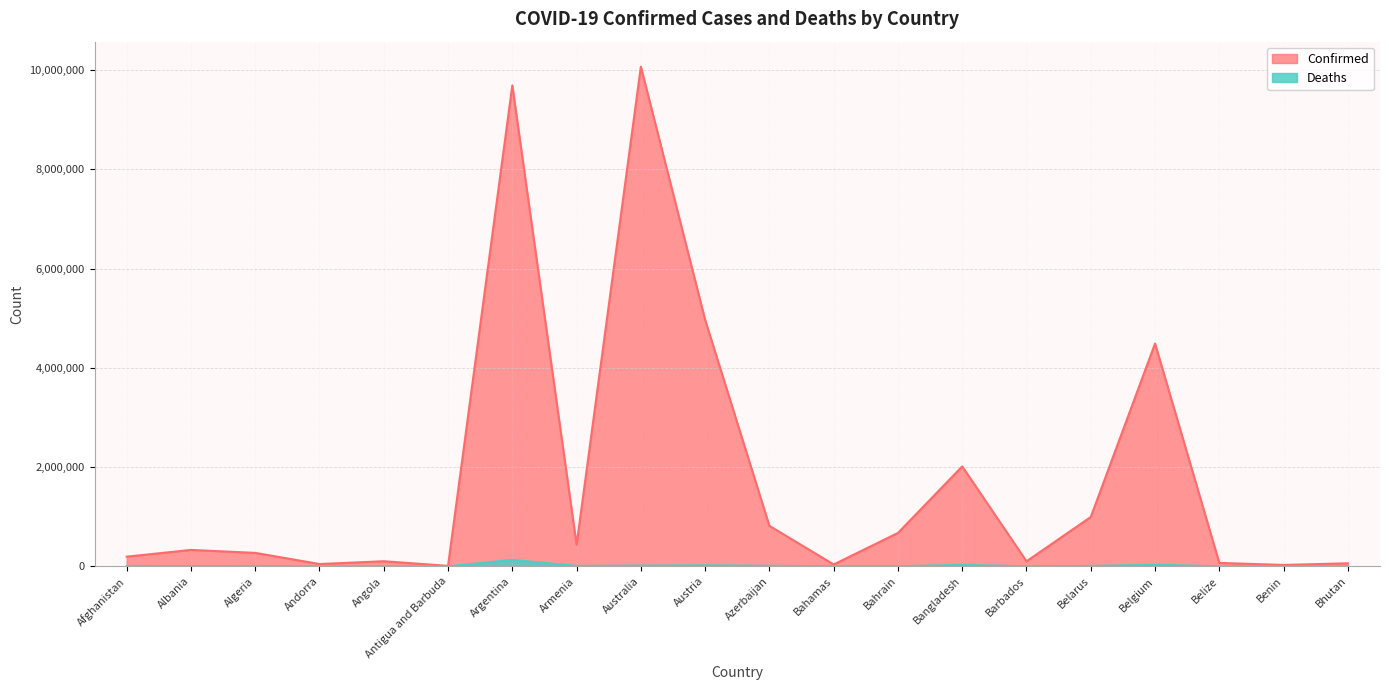

Read the Deaths value at Afghanistan, to the nearest 10.

7780